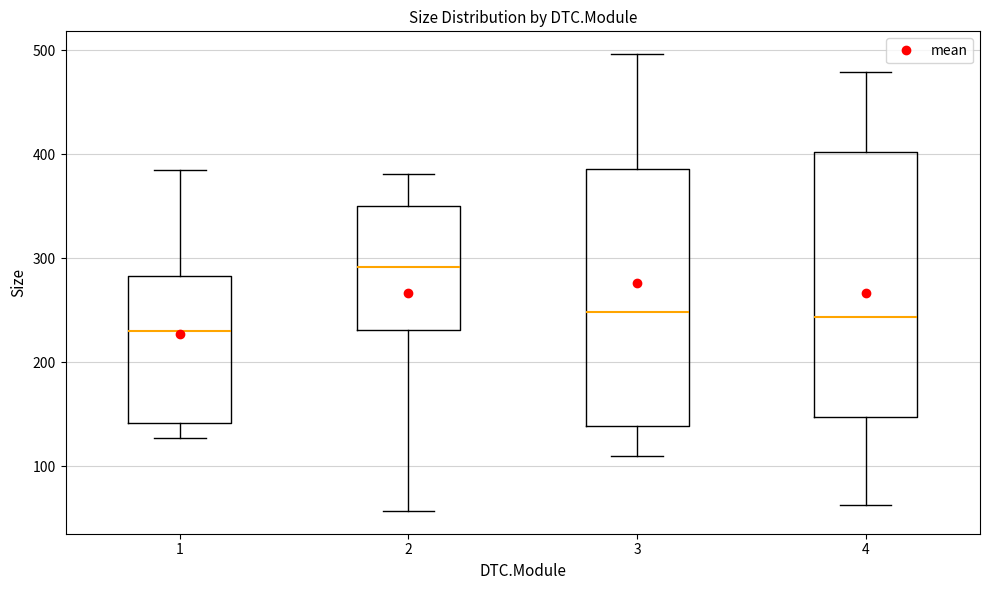

Reading left to right, read every box against the y-axis: the position of its median line, the range the box covers, and the ends of its whiskers. The values are not printed on the chart, so give them approximately, as read against the axis.

1: median 230, box 140 to 280, whiskers 130 to 390
2: median 290, box 230 to 350, whiskers 60 to 380
3: median 250, box 140 to 390, whiskers 110 to 500
4: median 240, box 150 to 400, whiskers 60 to 480